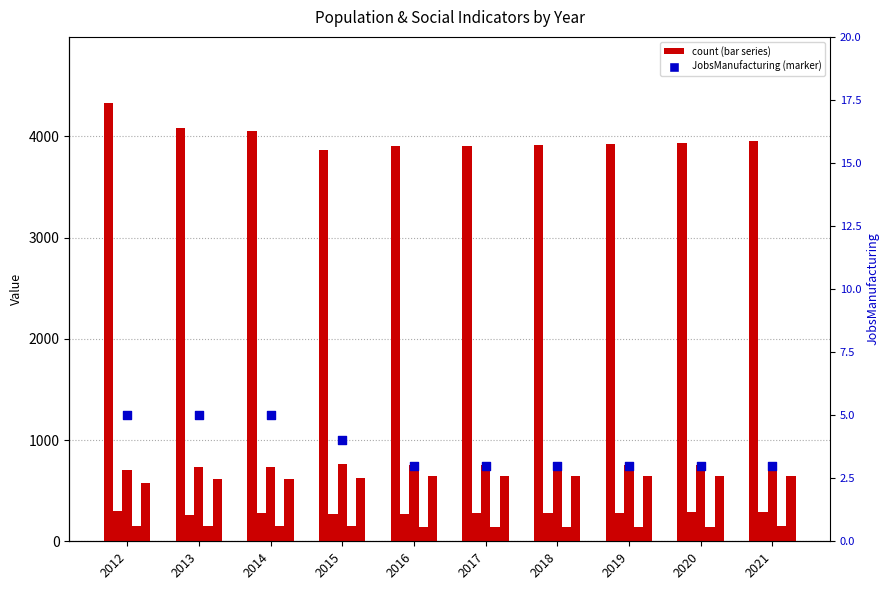

Is the value of JobsManufacturing at 2012 greater than the value of Poverty_18to65 at 2021?

No